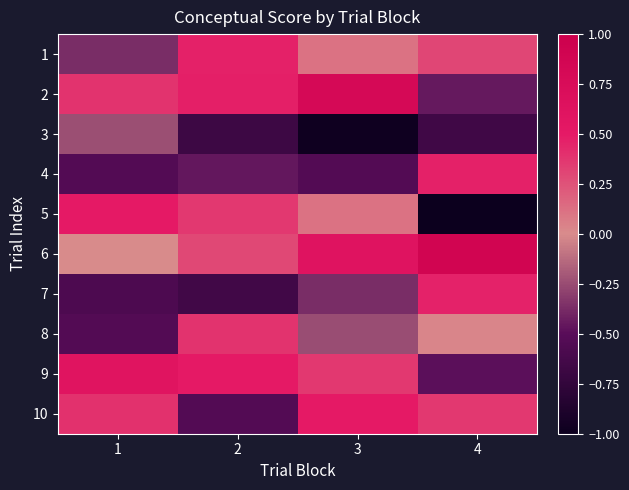

Reading right to left, list all the values displayed in this chart.

1: 4=0.3	3=0.1	2=0.5	1=-0.4
2: 4=-0.5	3=0.8	2=0.5	1=0.4
3: 4=-0.7	3=-1.0	2=-0.7	1=-0.2
4: 4=0.5	3=-0.5	2=-0.5	1=-0.5
5: 4=-1.1	3=0.1	2=0.4	1=0.5
6: 4=0.9	3=0.6	2=0.3	1=0.0
7: 4=0.5	3=-0.4	2=-0.7	1=-0.6
8: 4=0.0	3=-0.2	2=0.4	1=-0.5
9: 4=-0.5	3=0.4	2=0.5	1=0.6
10: 4=0.4	3=0.5	2=-0.5	1=0.4